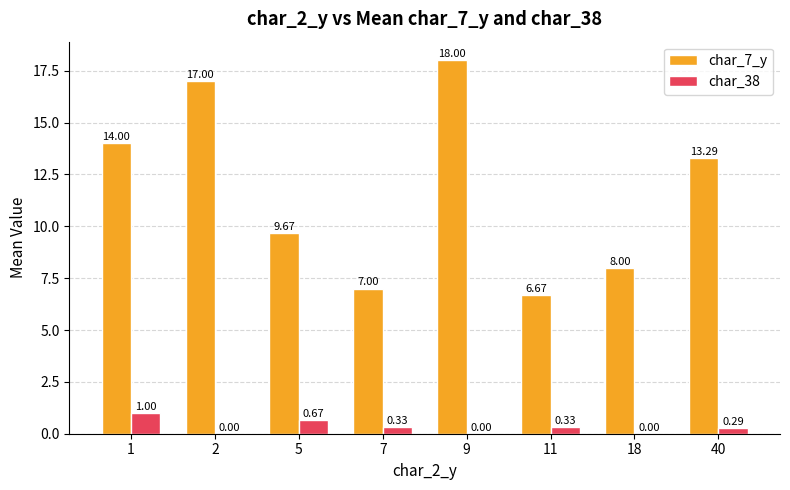

What is the total value across all series at 18?

8.0